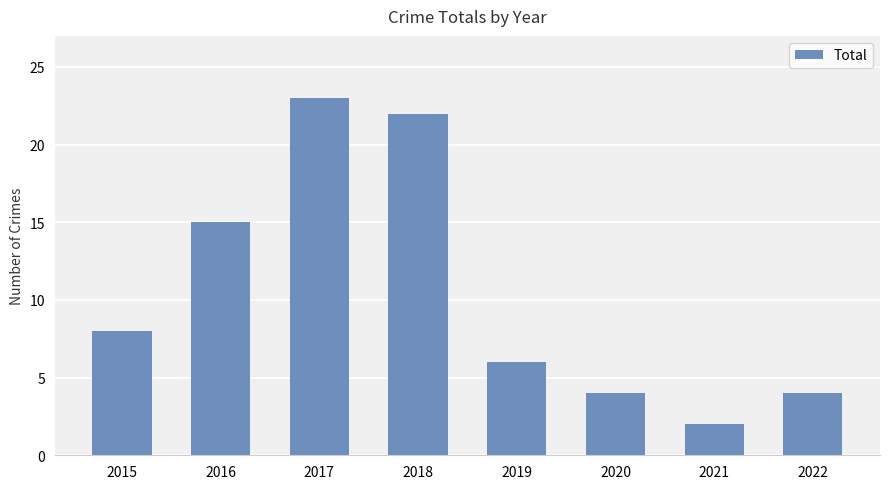

The chart shows a value of 4 at 2020. True or false?

True